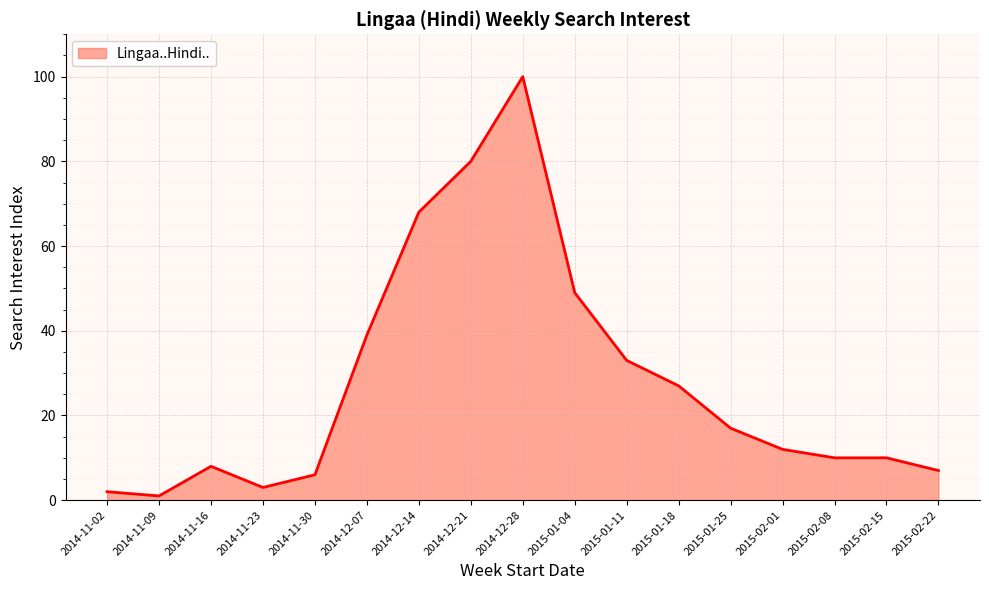

At which category does the data reach its first local peak?

2014-11-16